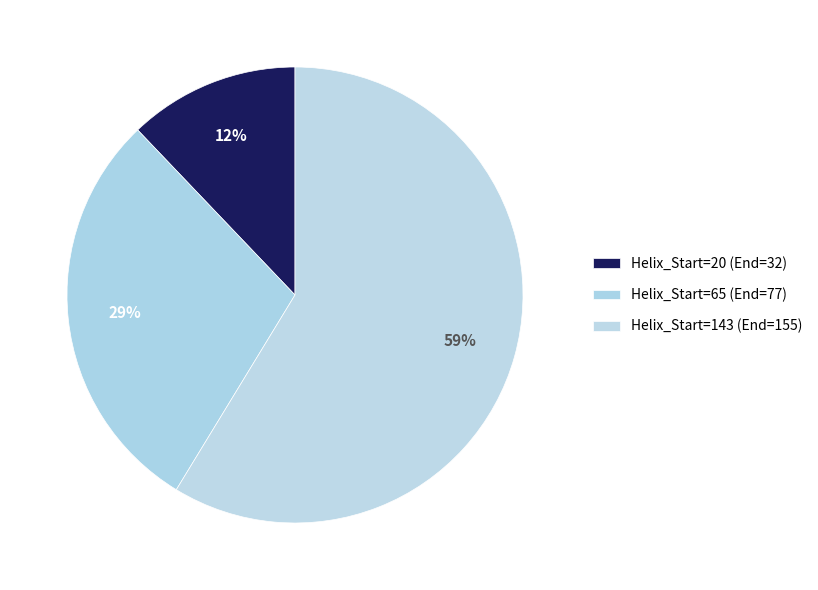

Approximately how many times larger is the value at Helix_Start=143 compared to Helix_Start=20?

4.8